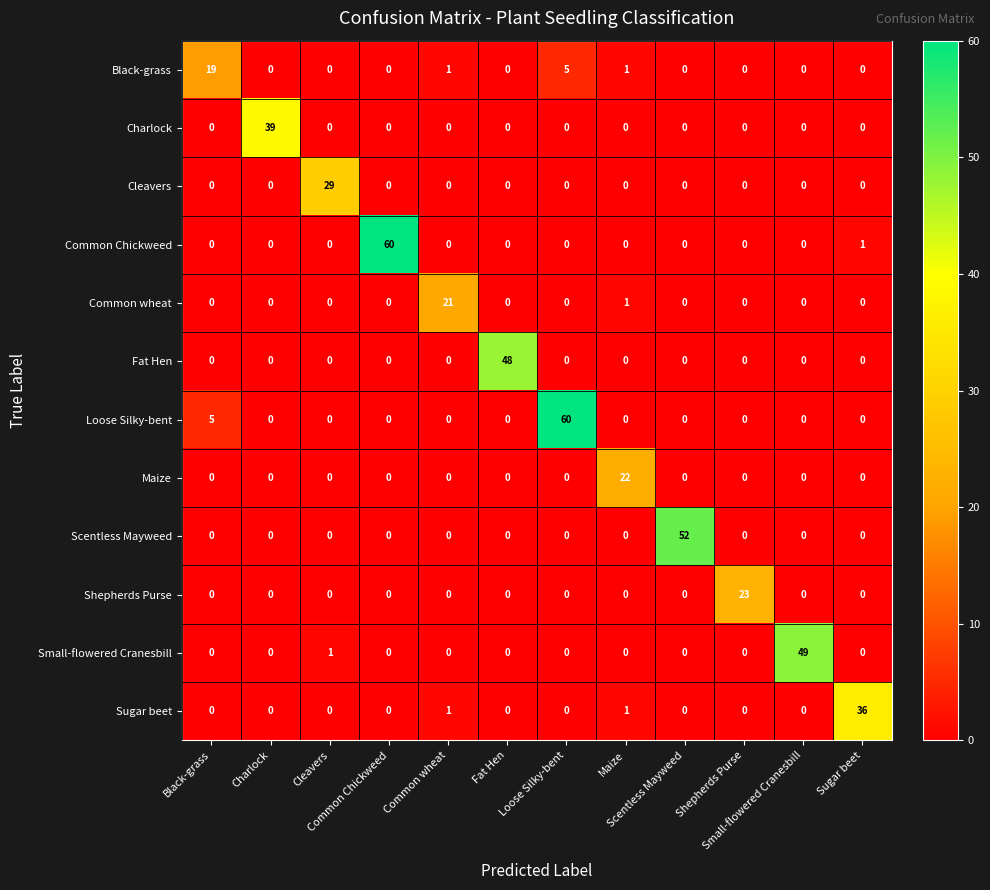

How many categories are shown in the chart?

12